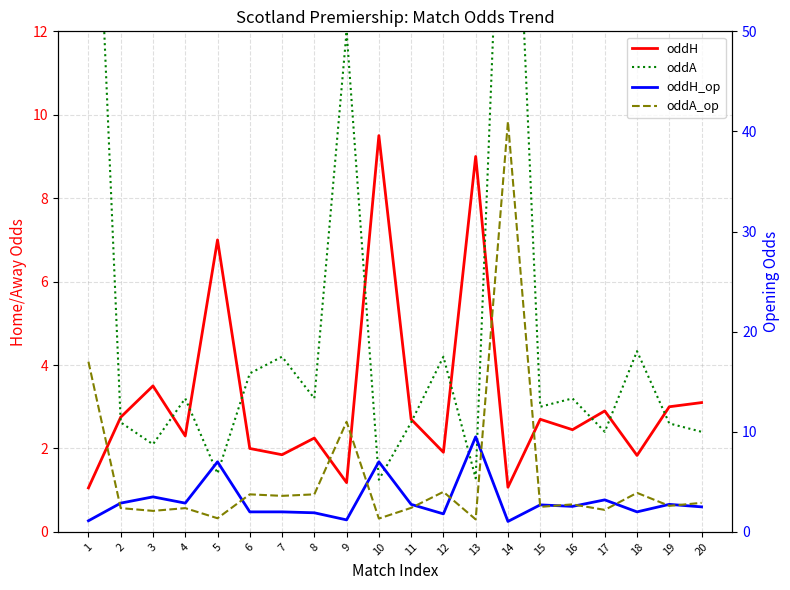

Which series ends up on top after the final intersection of oddH_op and oddA_op?

oddA_op